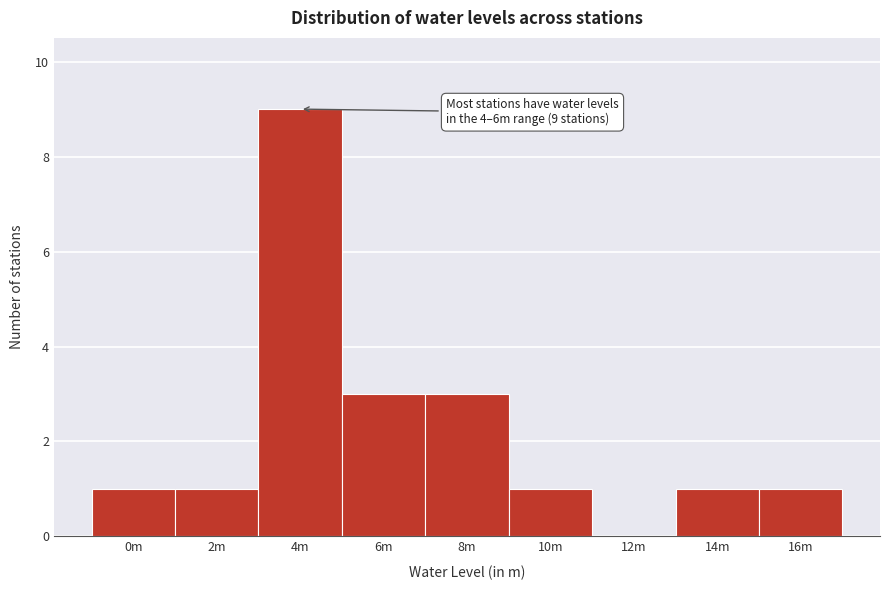

Reading right to left, extract all data points from this chart.

16m=1	14m=1	12m=0	10m=1	8m=3	6m=3	4m=9	2m=1	0m=1